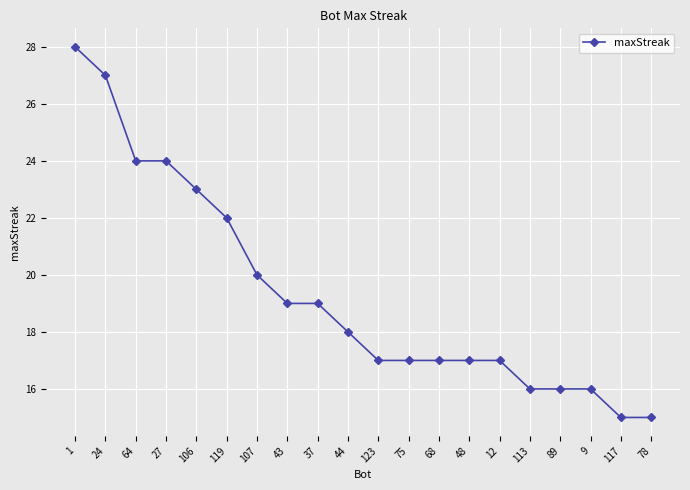

Between 27 and 117, which is larger?

27